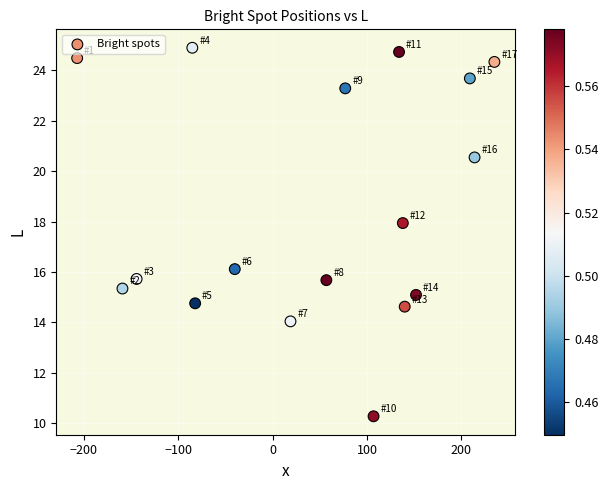

What is the range of Y values (max minus min)?

14.6